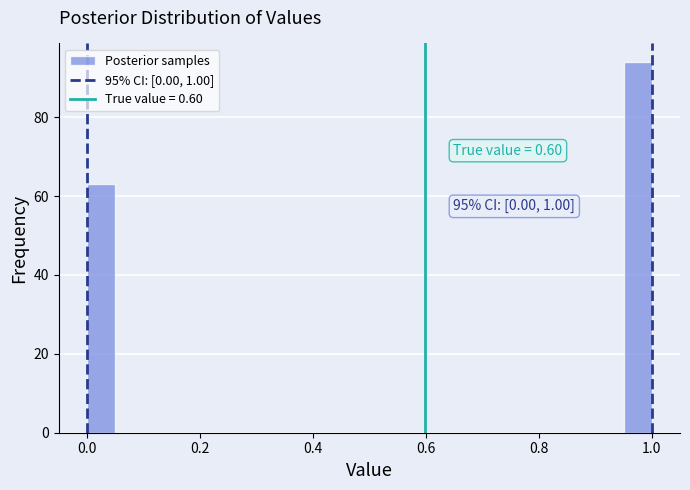

Around what value on the x-axis is the tallest bar? Give the approximate position of its centre, as read against the axis.

0.98